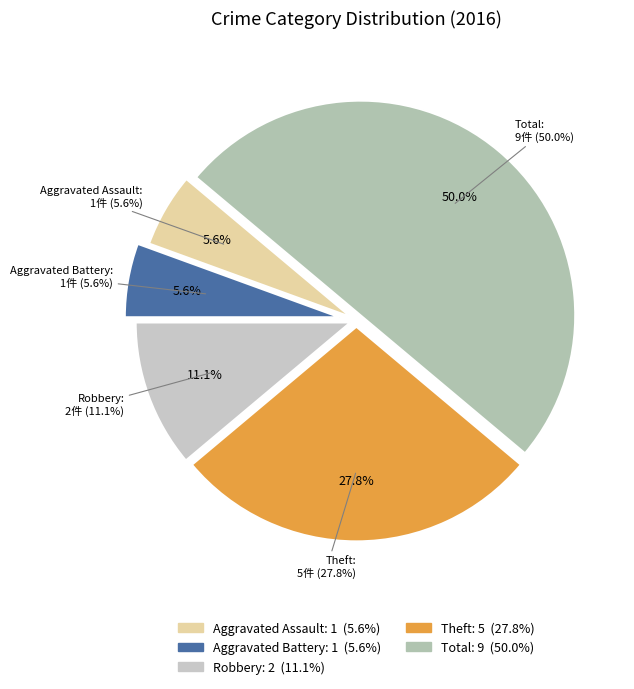

The Aggravated Assault slice represents 6% of the pie. True or false?

True